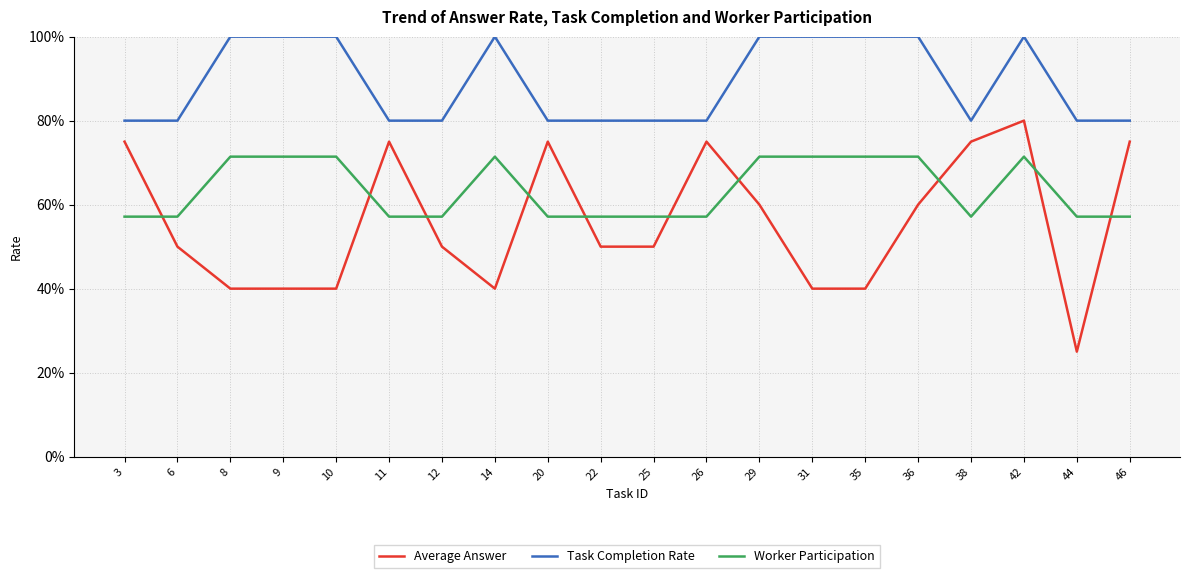

What is the difference between the Task Completion Rate values at 36 and 20?

0.2